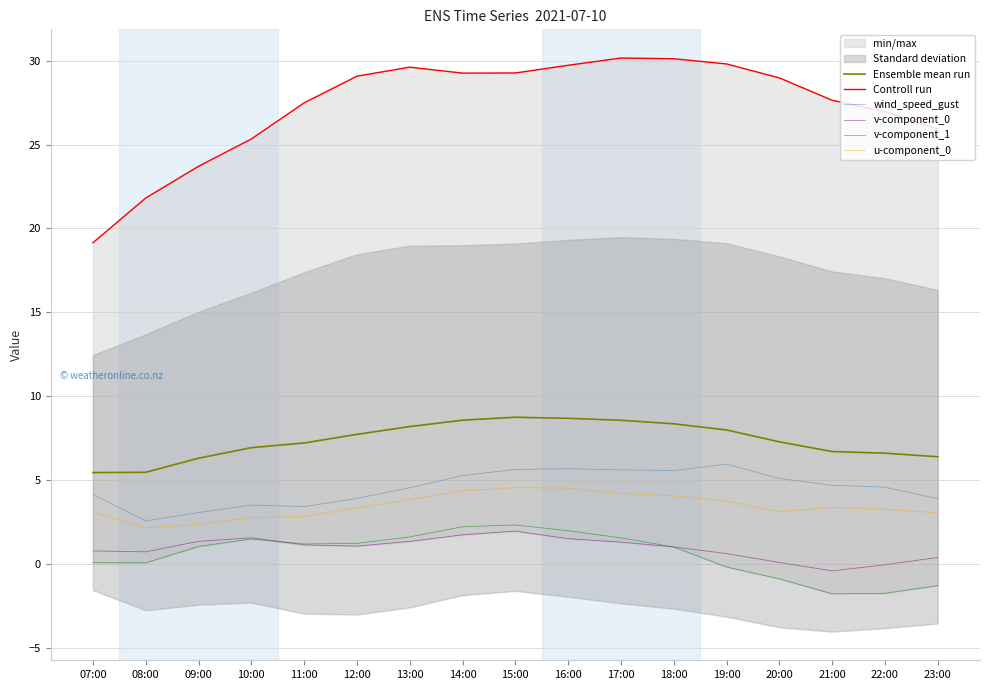

At how many categories does at least one series exceed 11?

17